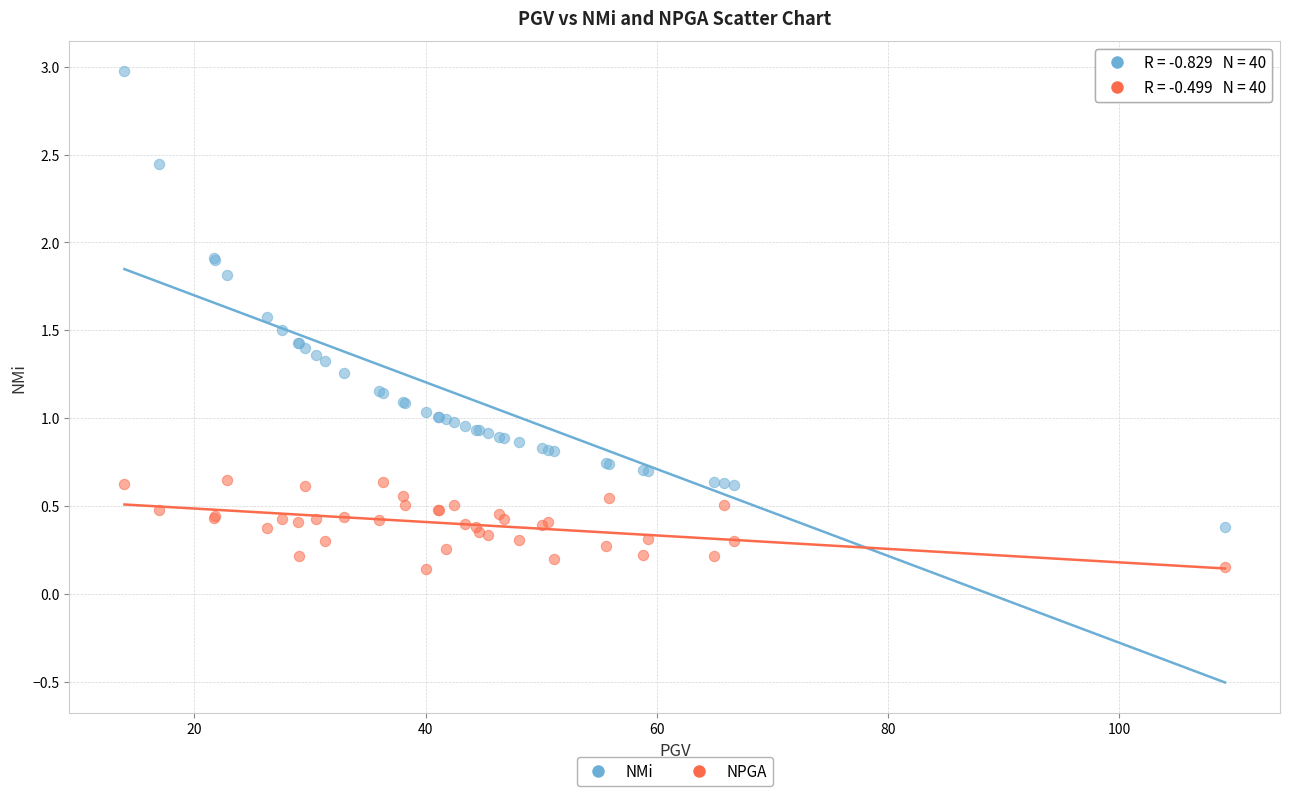

What is the X range (max minus min) for the scatter plot?

95.2